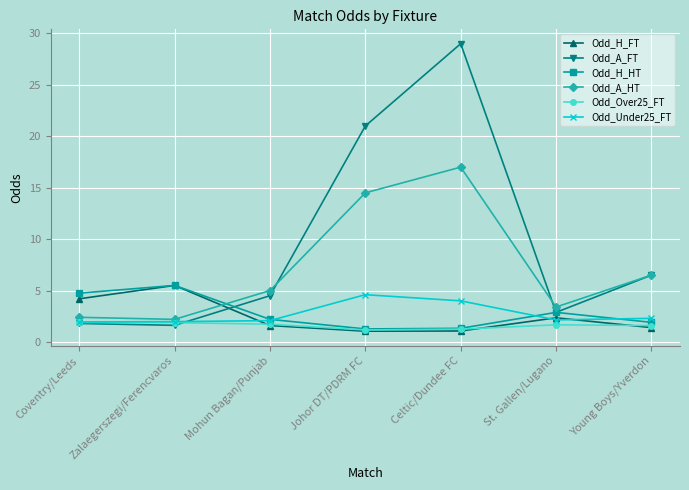

Where do Odd_A_HT and Odd_H_HT first cross each other?

Zalaegerszegi/Ferencvaros and Mohun Bagan/Punjab